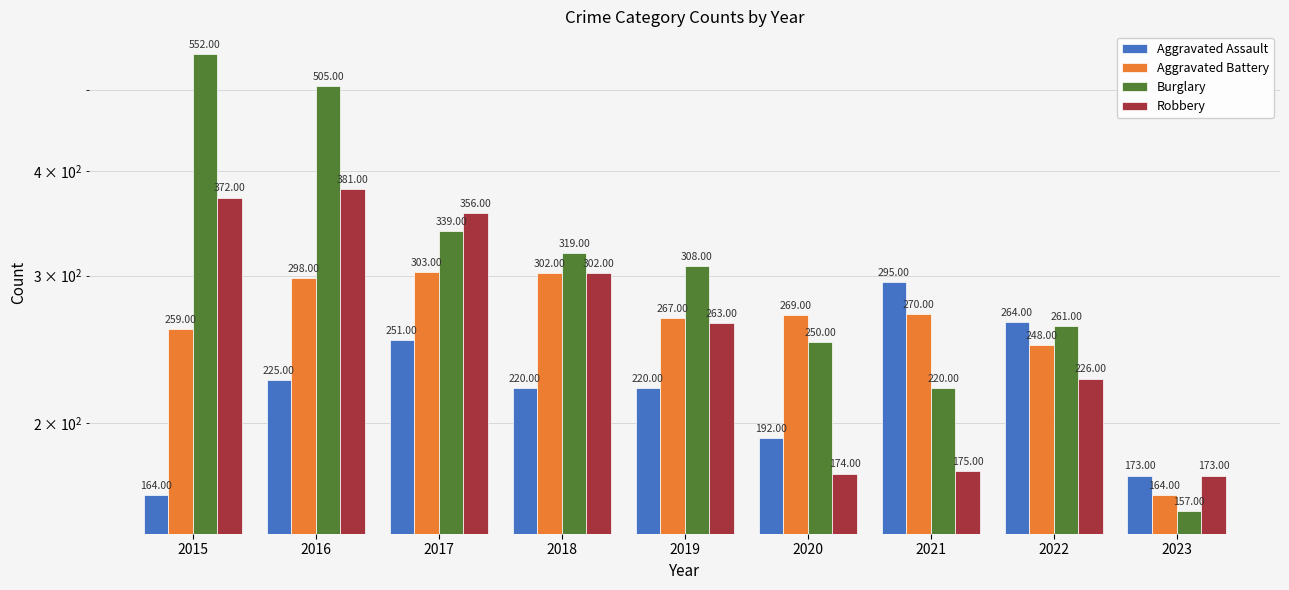

The value of Aggravated Assault at 2022 is 457. True or false?

False